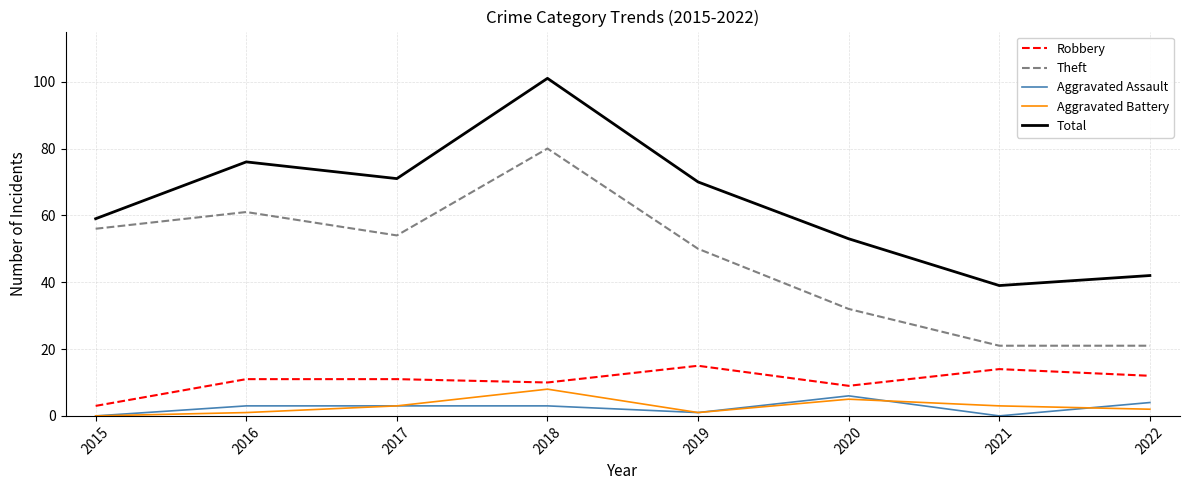

What is the difference between the maximum and second lowest values in the Aggravated Battery series?

7